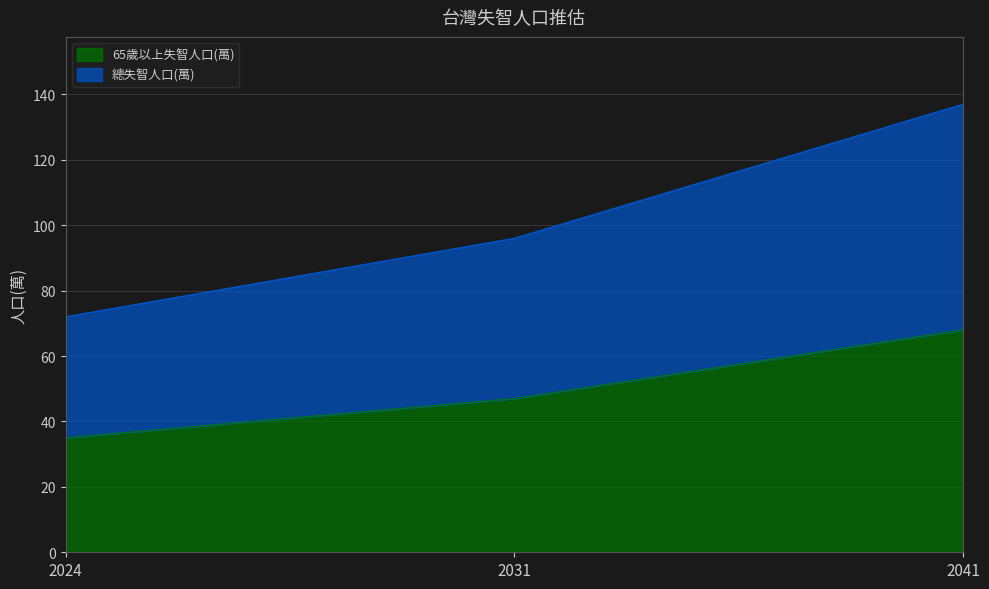

At which category is the sum across all series the highest?

2041